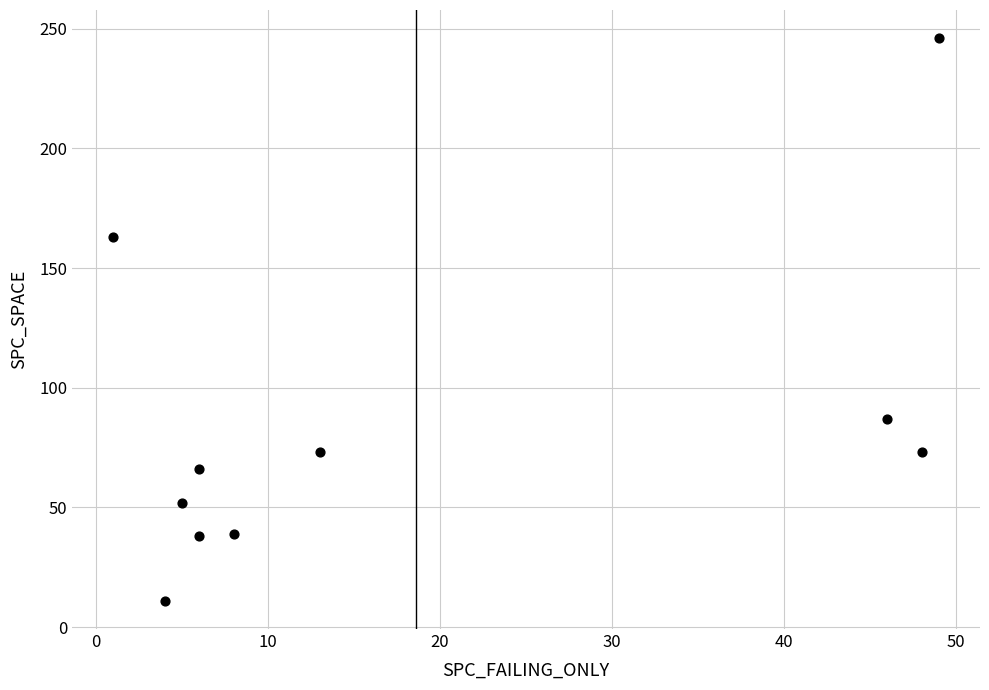

What Y value in the scatter plot is closest to 128?

163